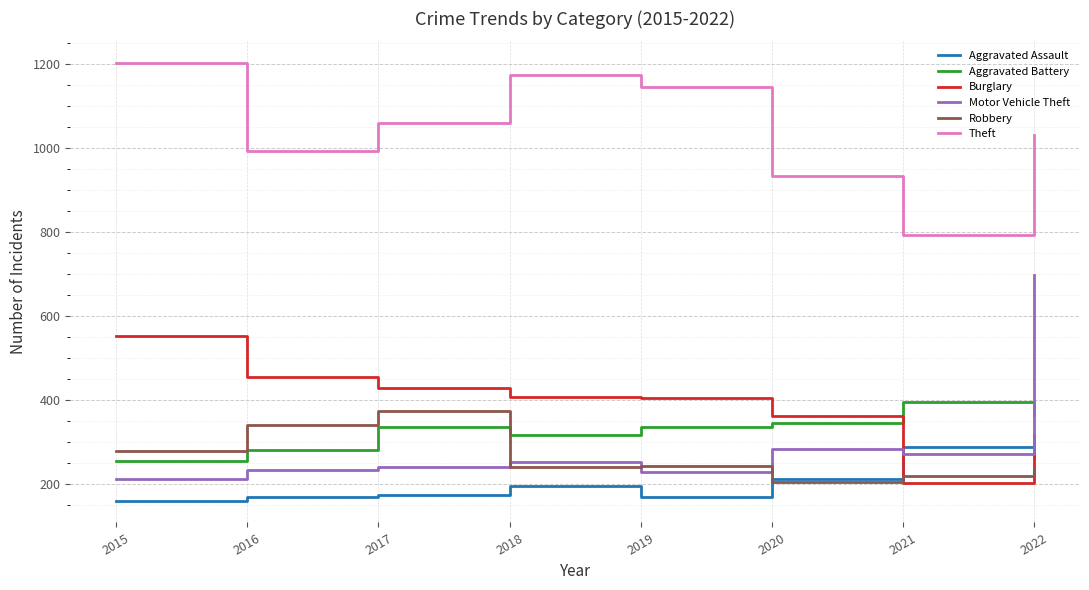

Is it true that Robbery equals 278 at 2015?

True